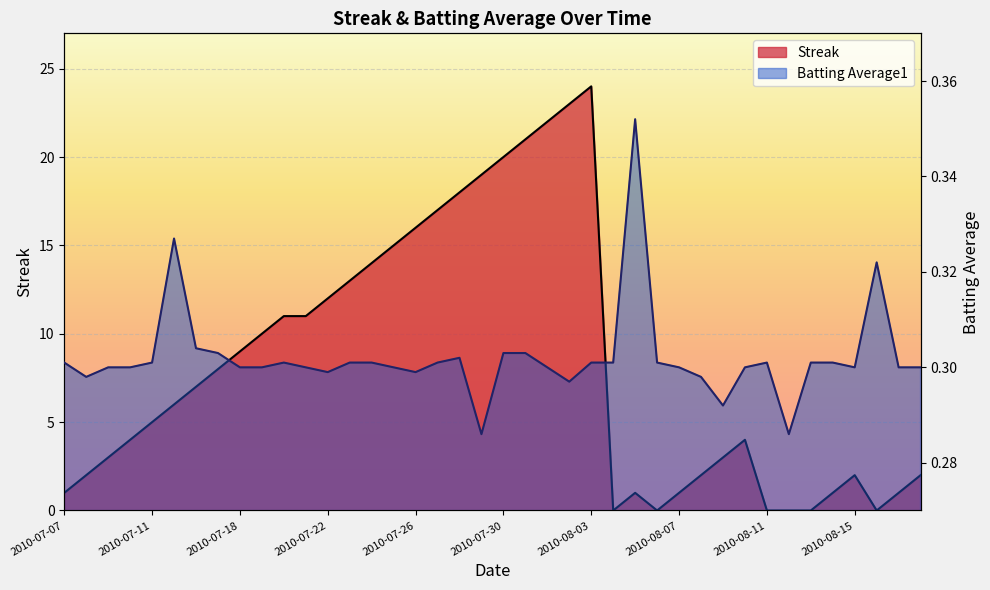

In Streak, how many points are lower than both neighbors (excluding endpoints)?

3